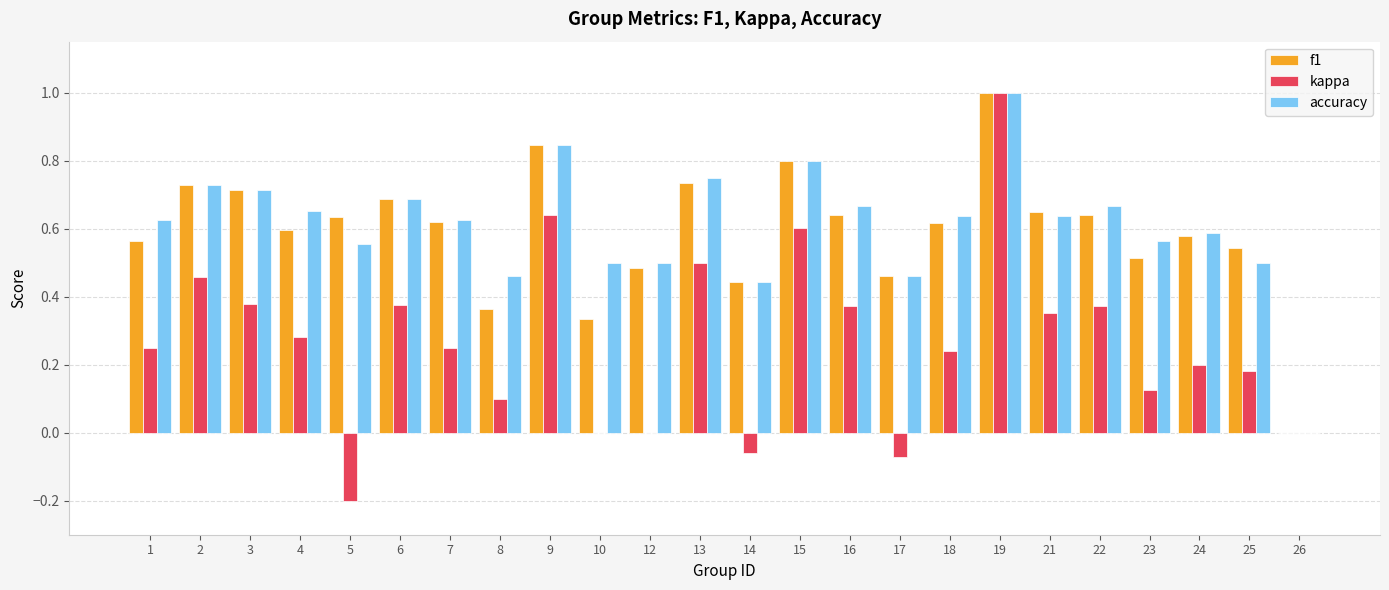

What is the sum of all accuracy values?

14.6